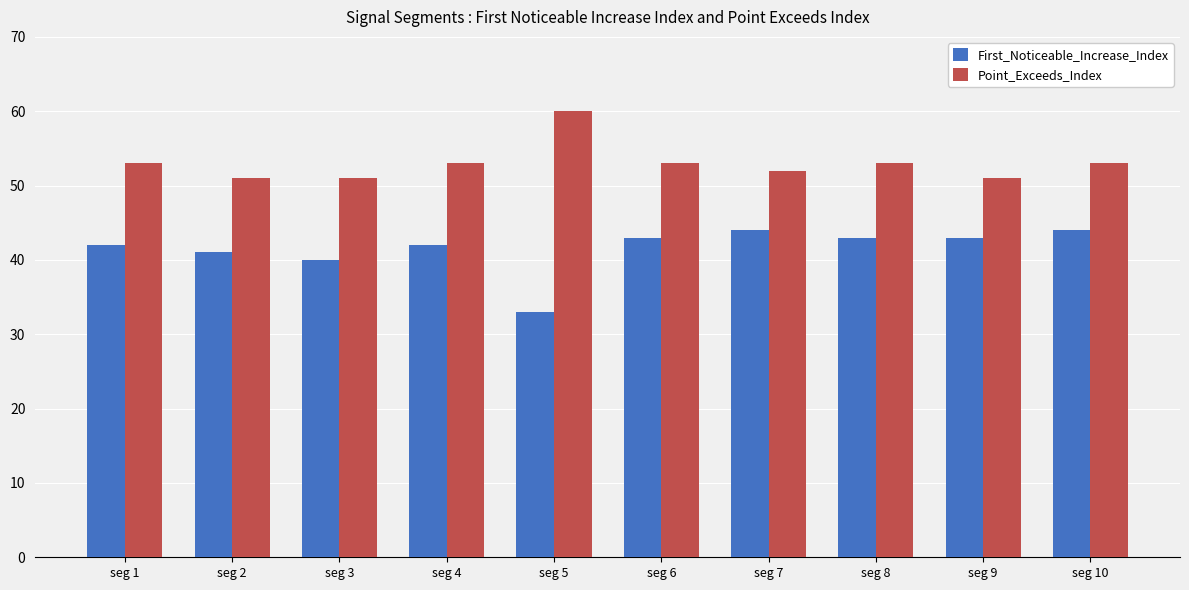

At seg 5, list the series in order from smallest to largest.

First_Noticeable_Increase_Index, Point_Exceeds_Index